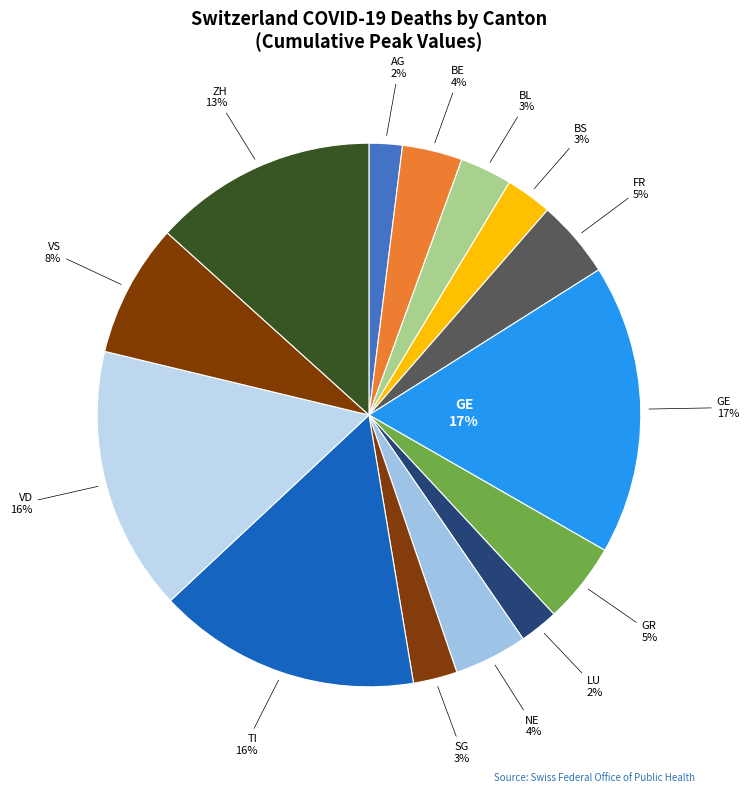

True or false: ZH accounts for 21% of the total.

False